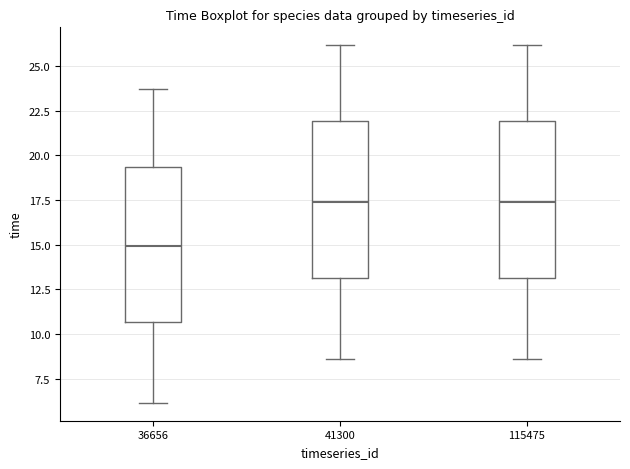

Which box's median line is the lowest?

36656